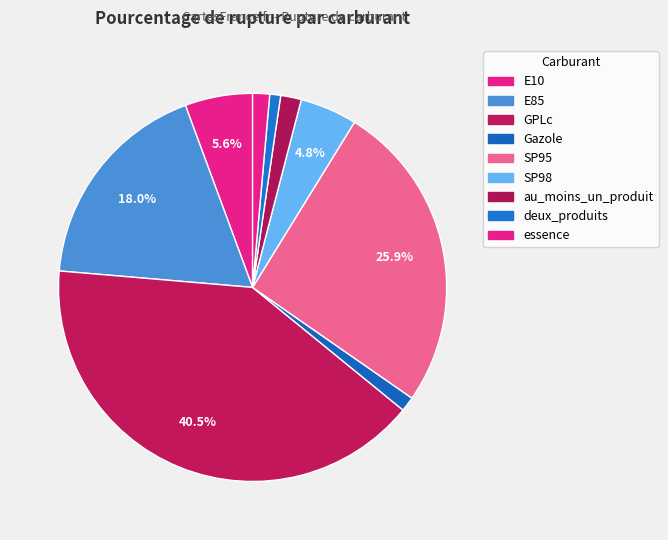

Does au_moins_un_produit represent more than half of the total?

No